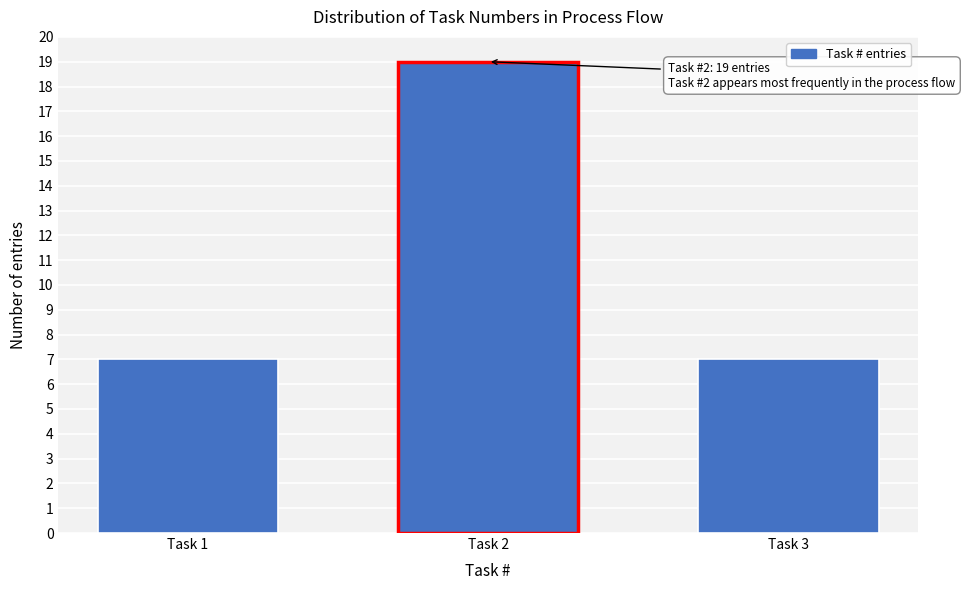

Reading left to right, what are all the values shown in this chart?

7	19	7